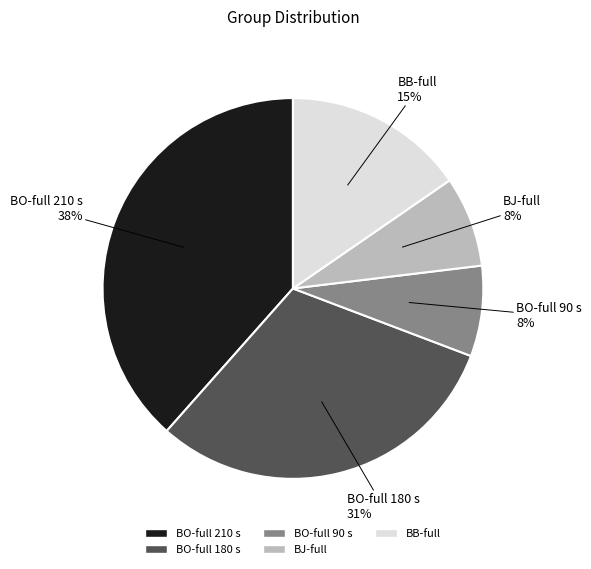

Is the sum of BO-full 210 s and BB-full greater than half?

Yes